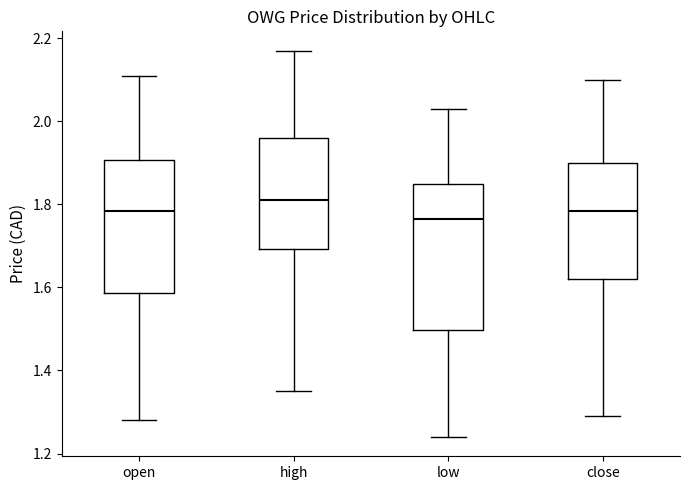

Comparing the boxes themselves (not the whiskers), which one is the tallest?

low